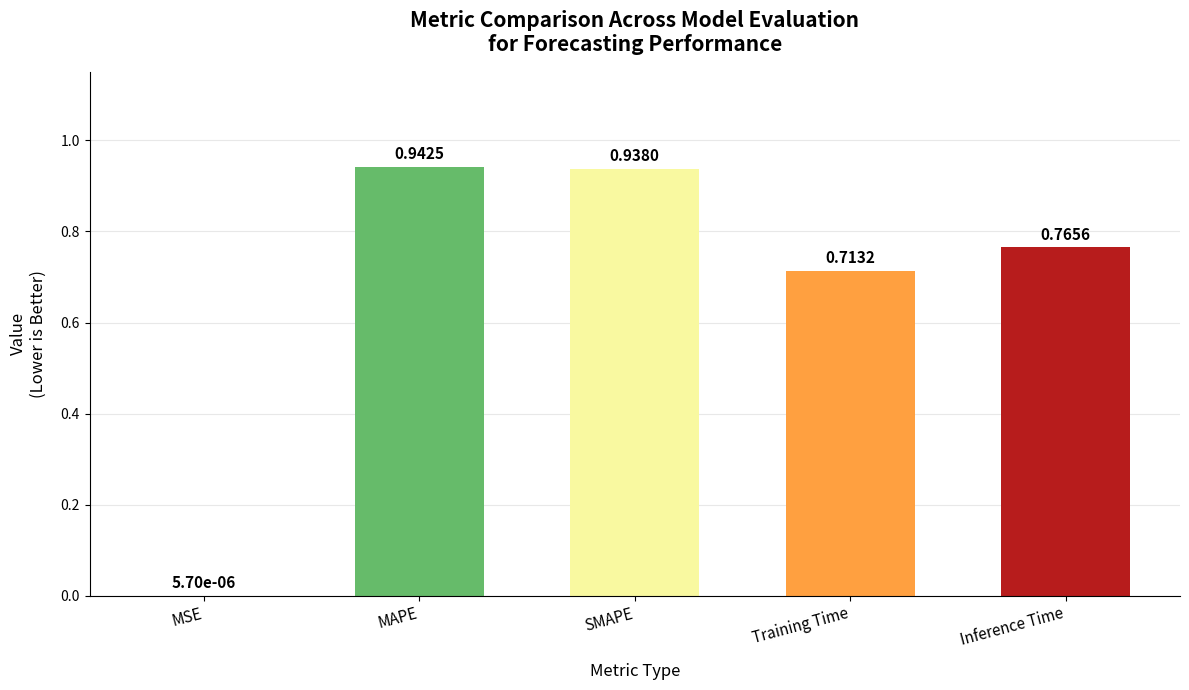

Which category has the highest value across all series?

MAPE